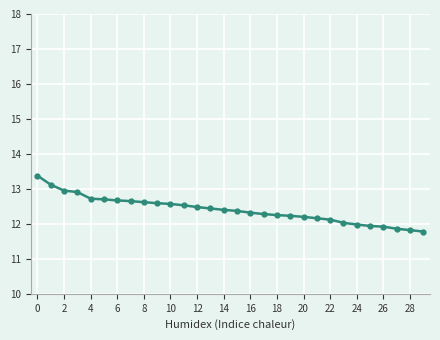

What is the sum of all values?

372.0